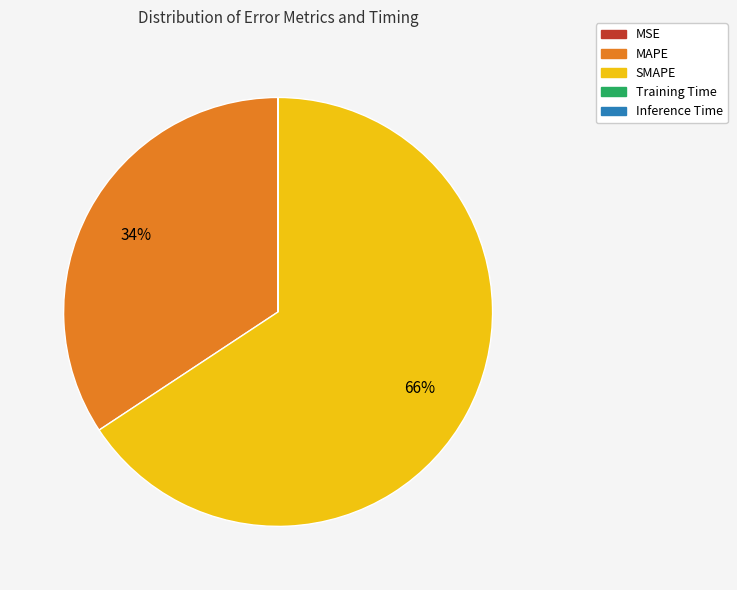

The SMAPE slice represents 59% of the pie. True or false?

False